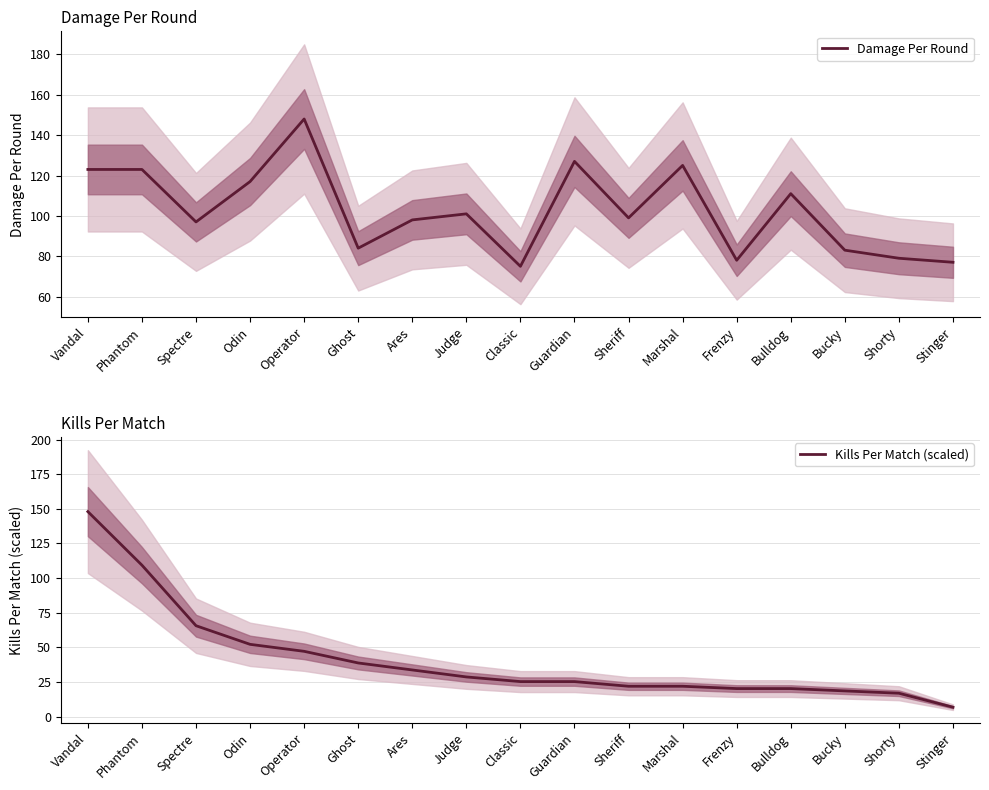

What is the sum of all Damage Per Round values?

1745